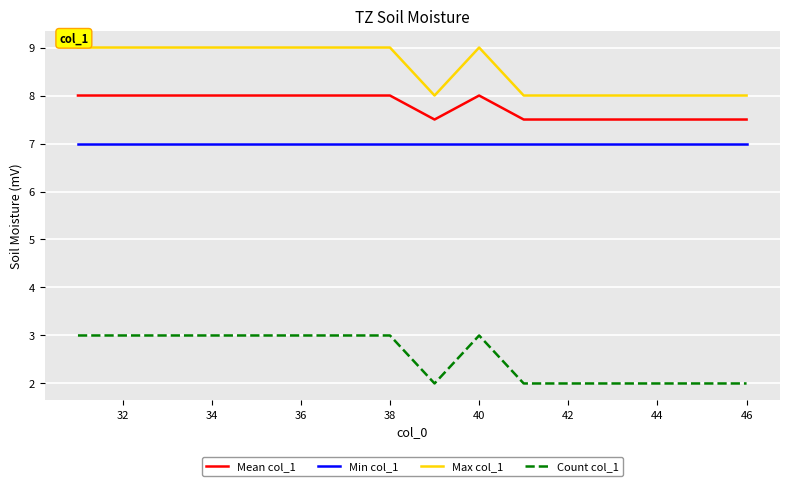

What is the difference between the maximum and minimum values in the Count col_1 series?

1.0